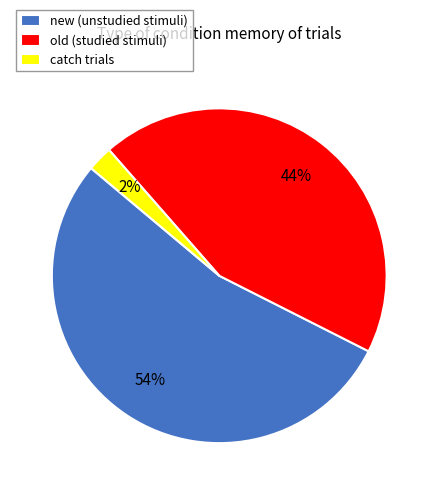

Which category has the biggest portion of the pie?

new